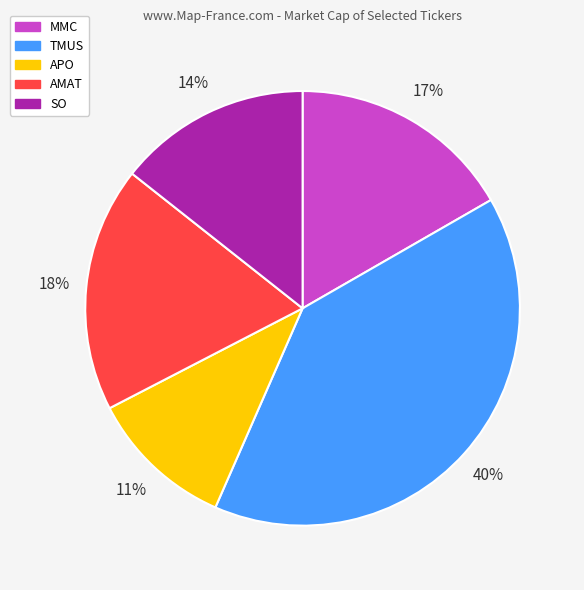

True or false: AMAT accounts for 18% of the total.

True